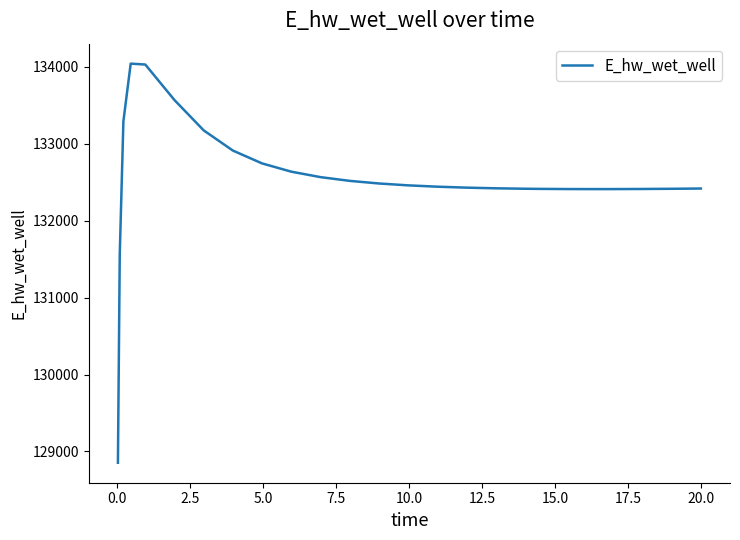

What is the smallest value displayed?

128852.6